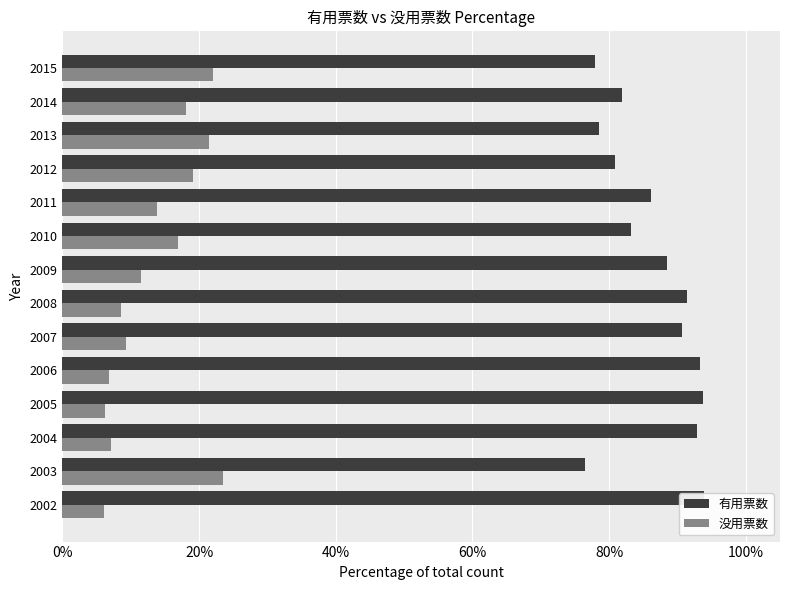

What is the difference between the highest and lowest values at 2014?

0.6